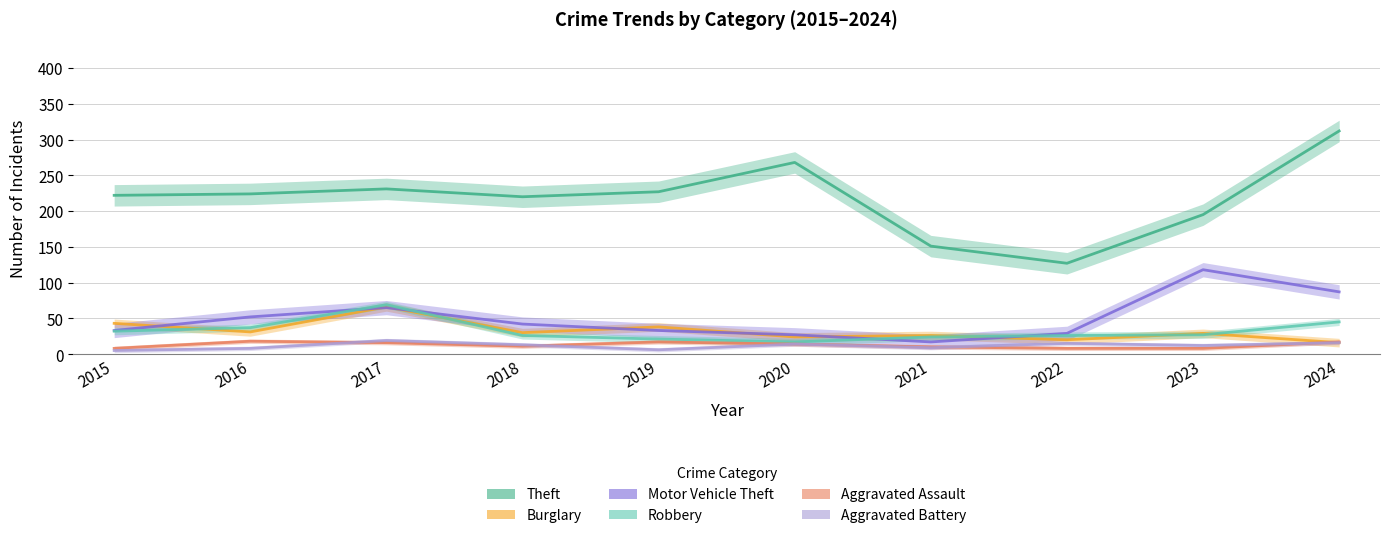

At 2016, list the series in order from smallest to largest.

Aggravated Battery, Aggravated Assault, Burglary, Robbery, Motor Vehicle Theft, Theft